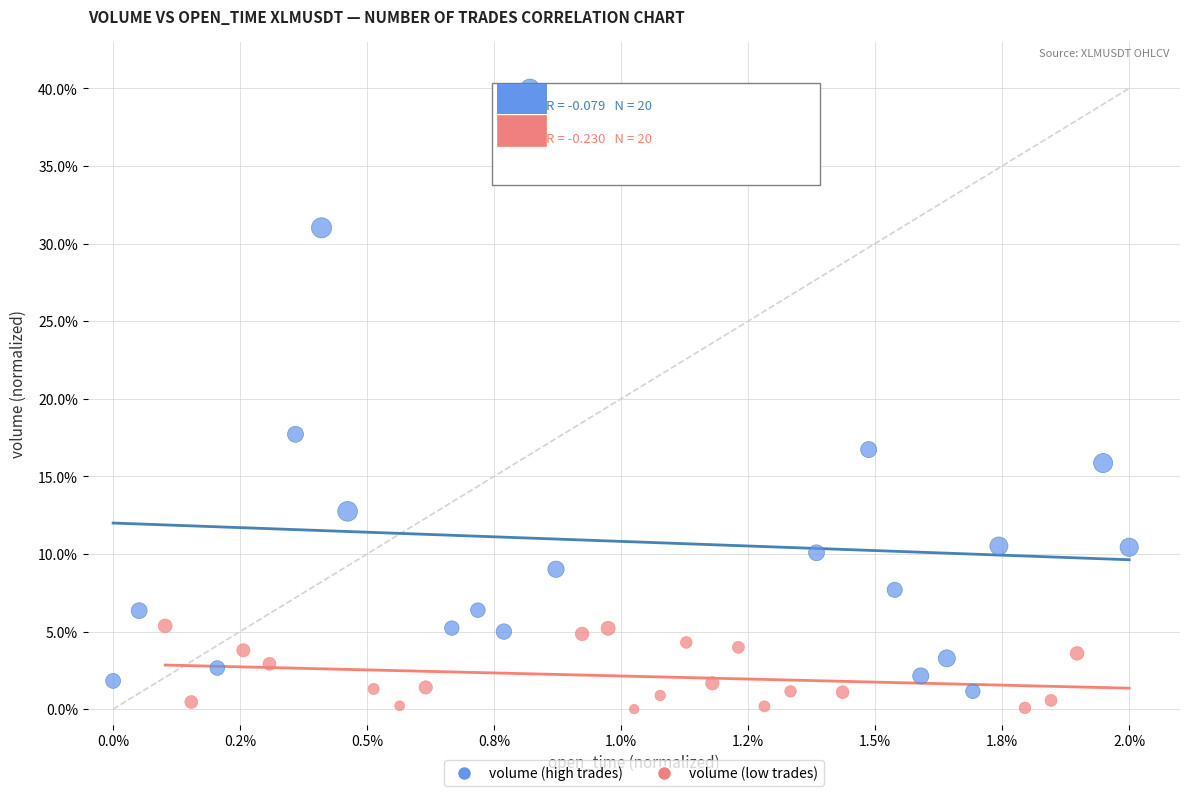

Which series reaches the minimum Y coordinate?

volume (low trades)